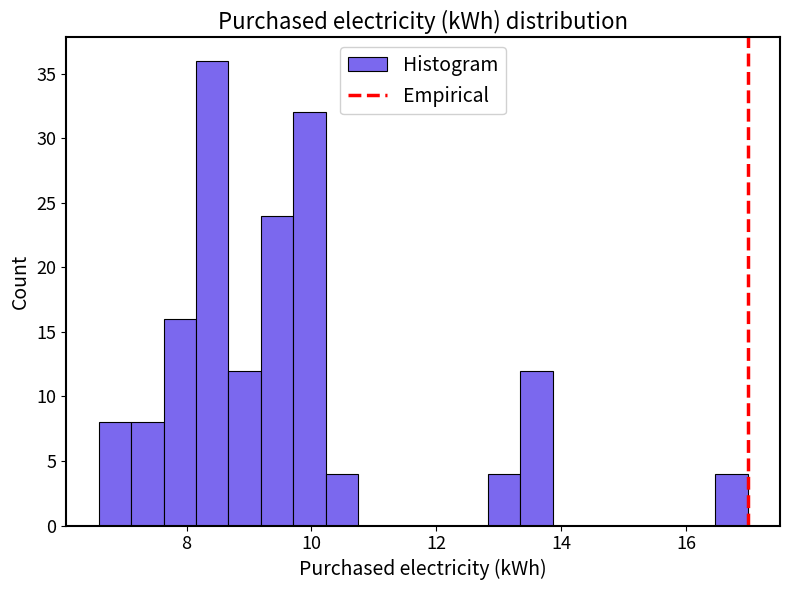

Read against the x-axis, roughly where is the centre of the tallest bar?

8.4